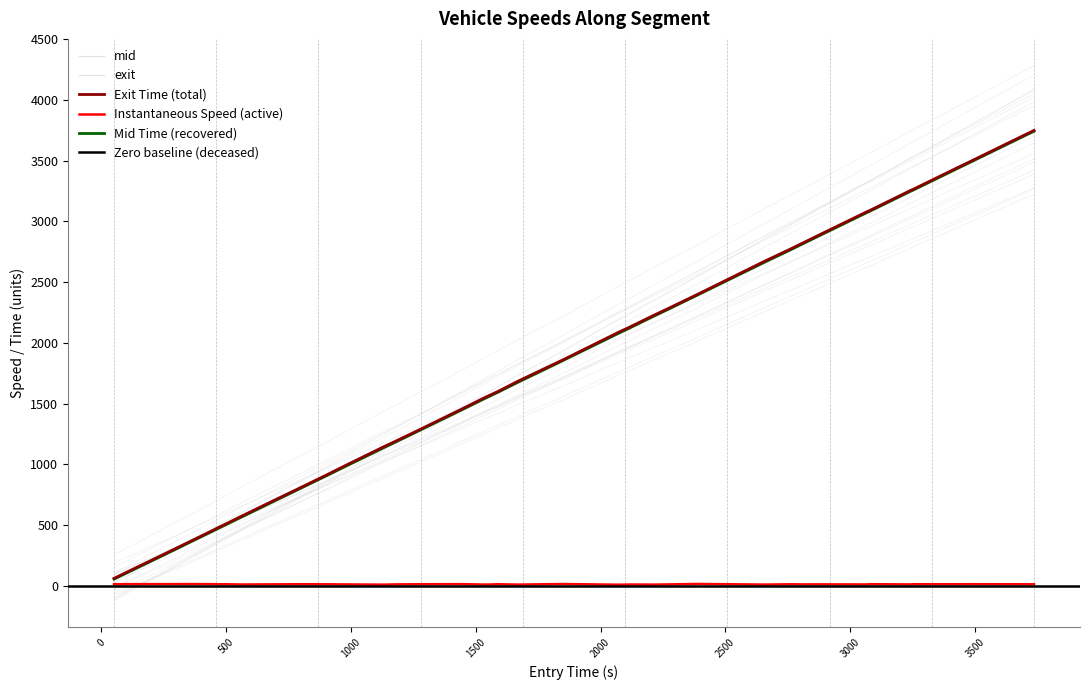

True or false: entry has more than 0 interior local peaks.

False